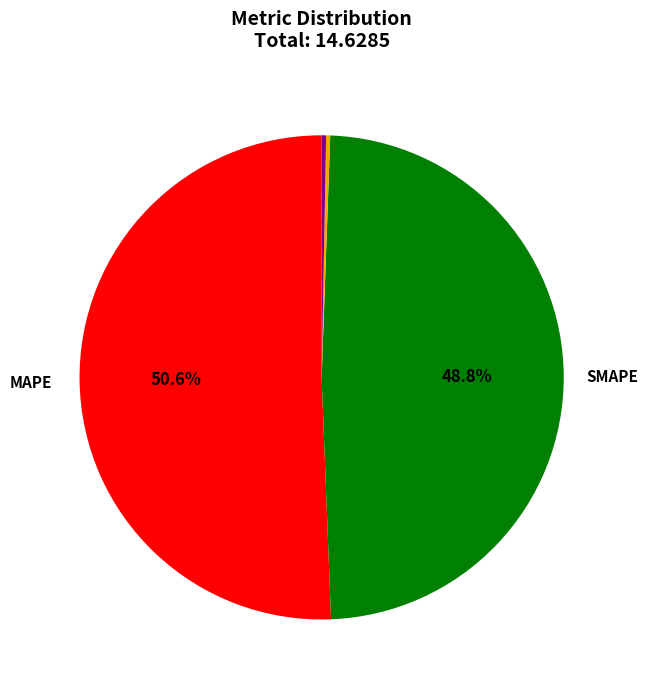

Is there a majority slice in this chart?

Yes